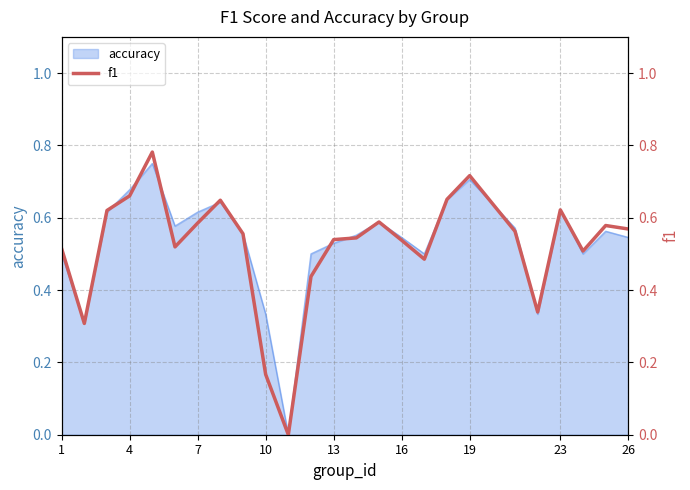

The value at 23 is 0.6. True or false?

True